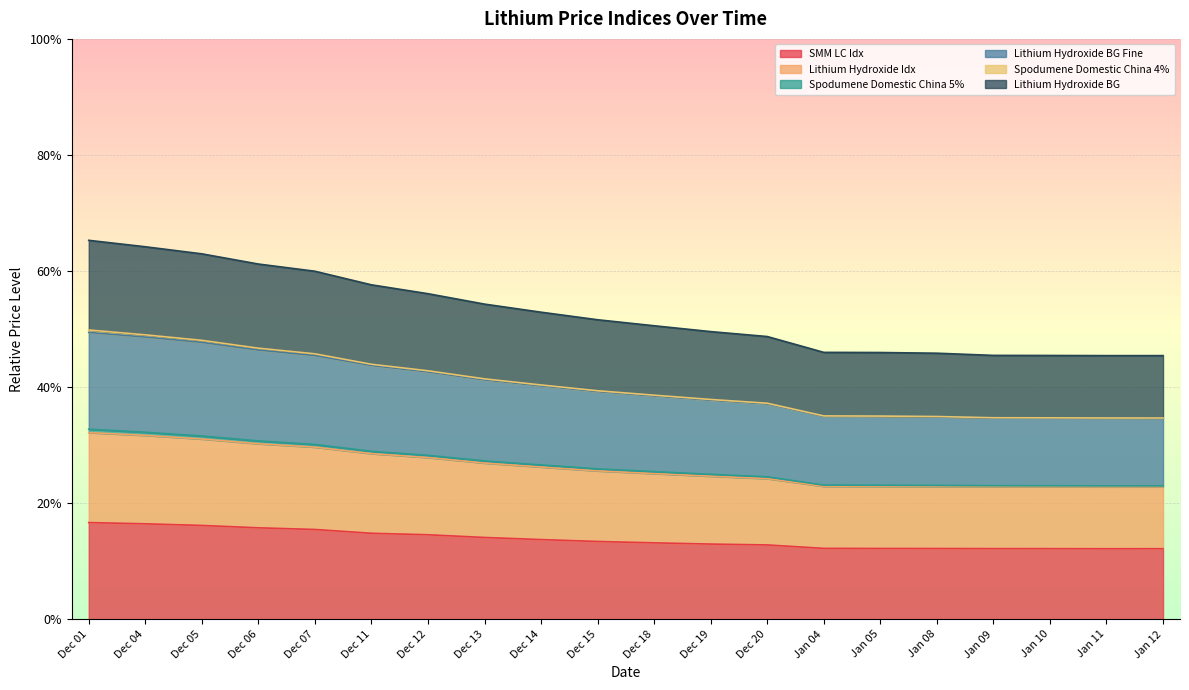

Count the Lithium Hydroxide BG values in the range 0 to 1.

20